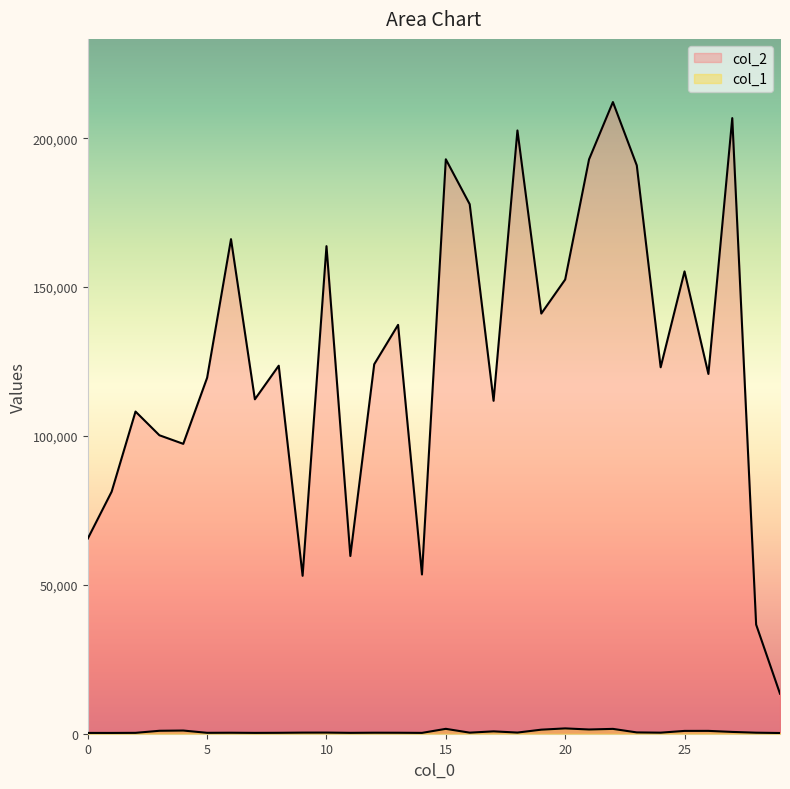

Count the number of data series in this chart.

2